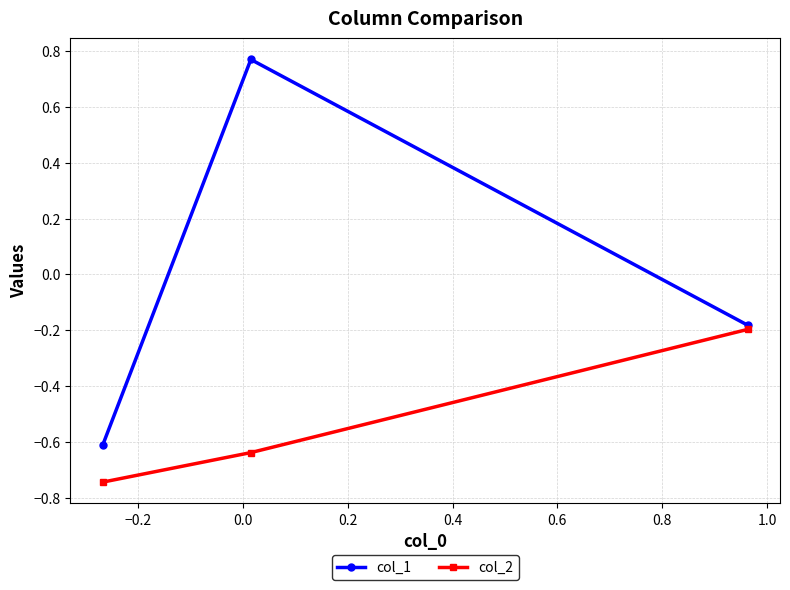

At how many categories does at least one series exceed 0?

1